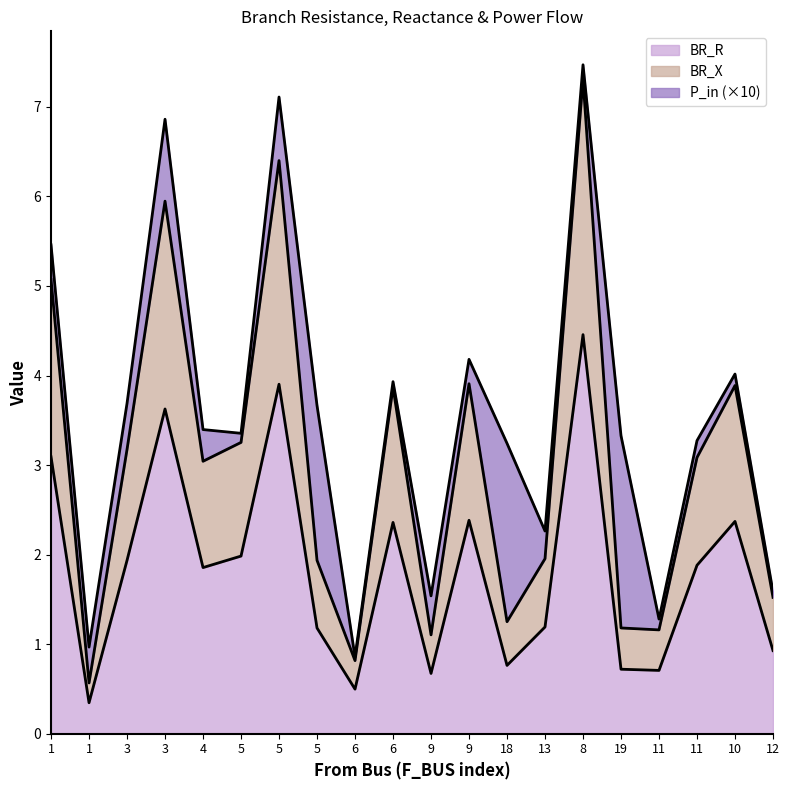

True or false: BR_X has a value of 0.7 at 6.

False